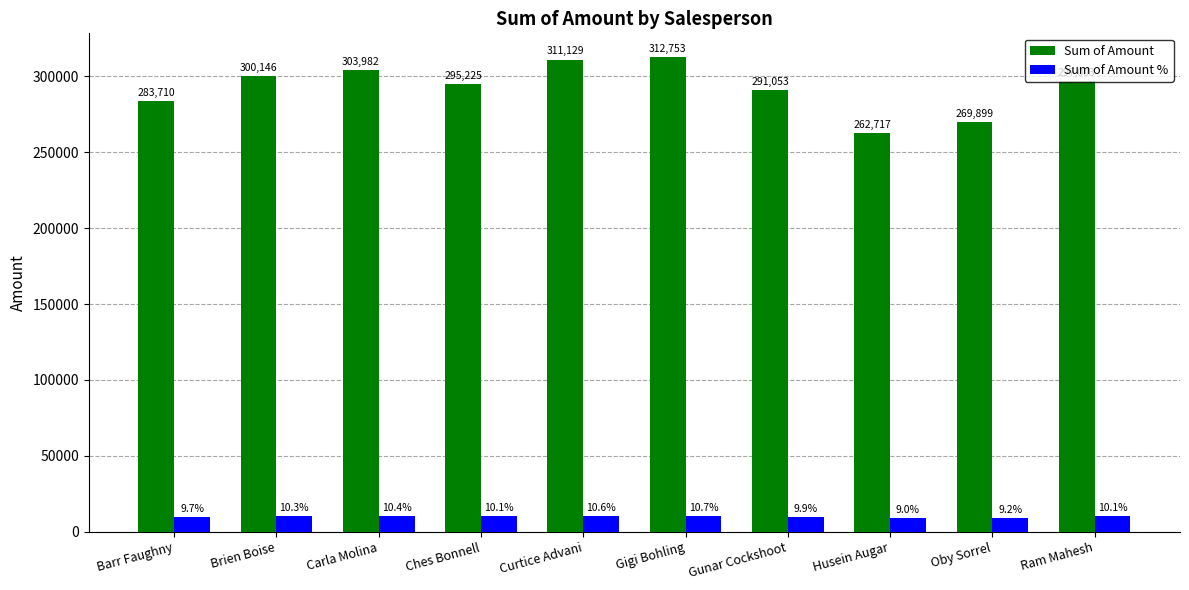

Reading left to right, extract all data points from this chart.

Sum of Amount: Barr Faughny=283710.0	Brien Boise=300146.0	Carla Molina=303982.0	Ches Bonnell=295225.0	Curtice Advani=311129.0	Gigi Bohling=312753.0	Gunar Cockshoot=291053.0	Husein Augar=262717.0	Oby Sorrel=269899.0	Ram Mahesh=297003.0
Sum of Amount %: Barr Faughny=9690.8	Brien Boise=10252.2	Carla Molina=10383.3	Ches Bonnell=10084.1	Curtice Advani=10627.4	Gigi Bohling=10682.9	Gunar Cockshoot=9941.6	Husein Augar=8973.7	Oby Sorrel=9219.1	Ram Mahesh=10144.9